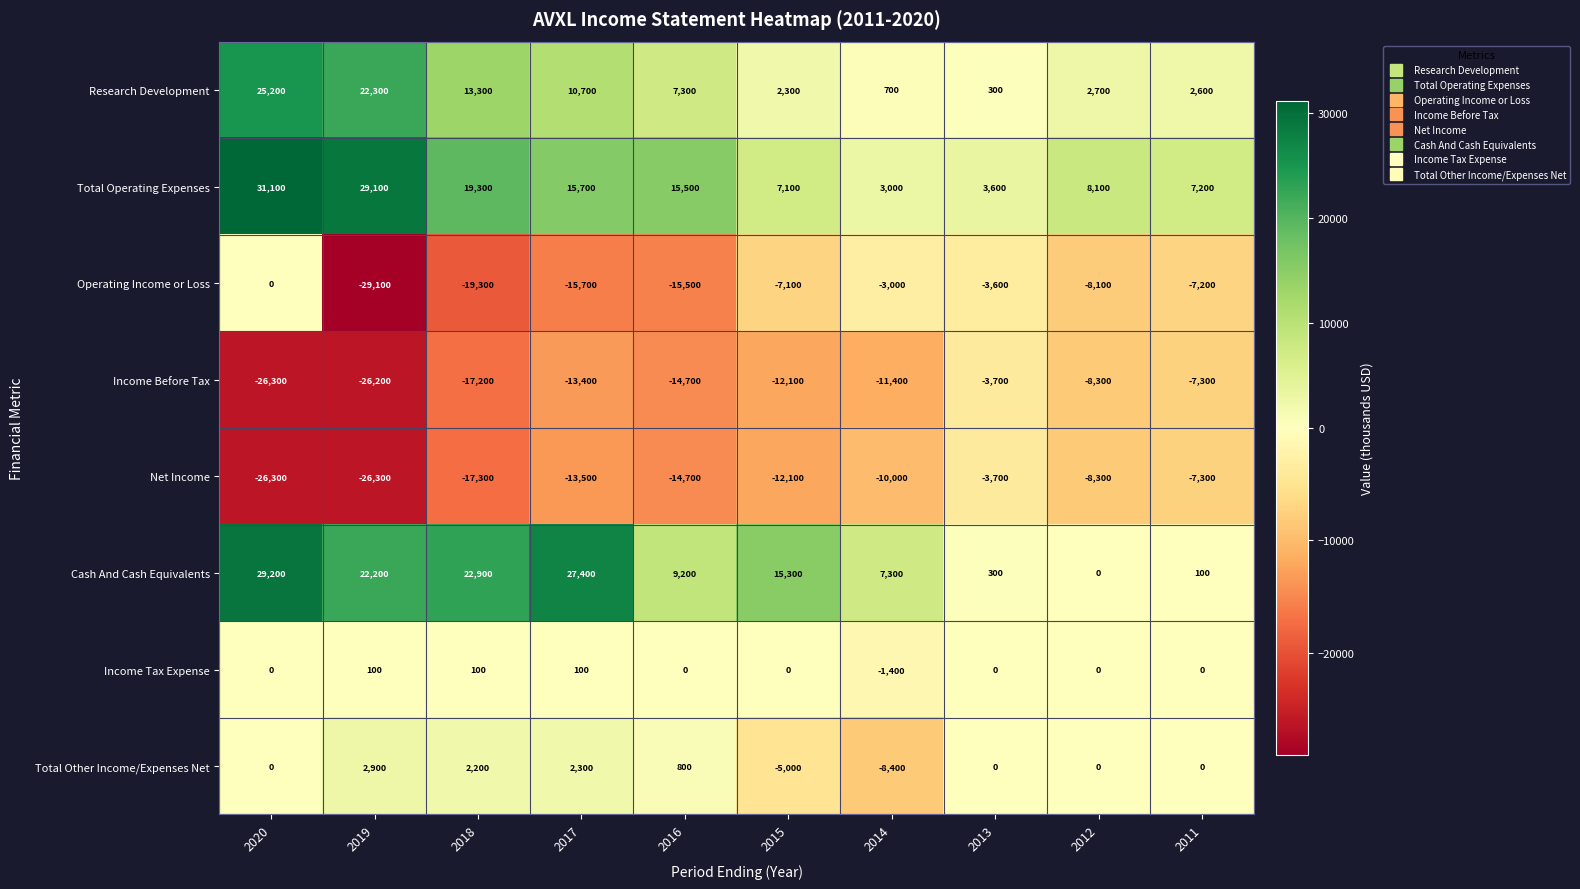

Rank the categories by Income Before Tax value from lowest to highest.

2020, 2019, 2018, 2016, 2017, 2015, 2014, 2012, 2011, 2013